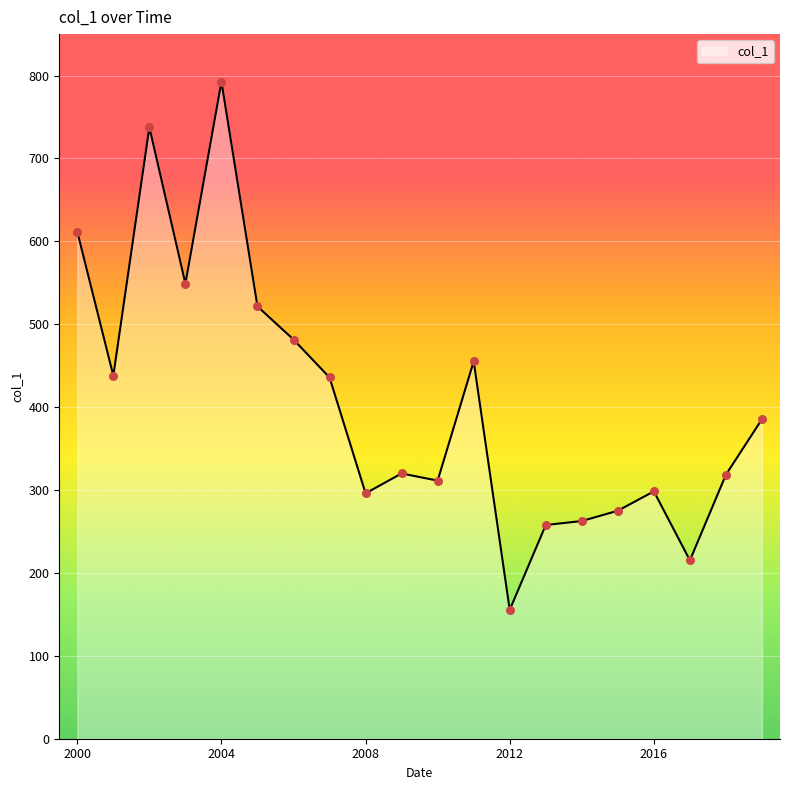

What is the greatest value displayed?

792.7